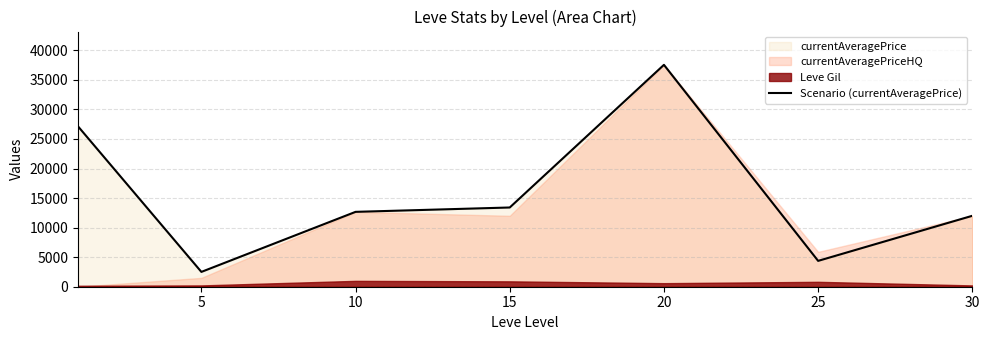

At which category does the chart reach its peak across all series?

20